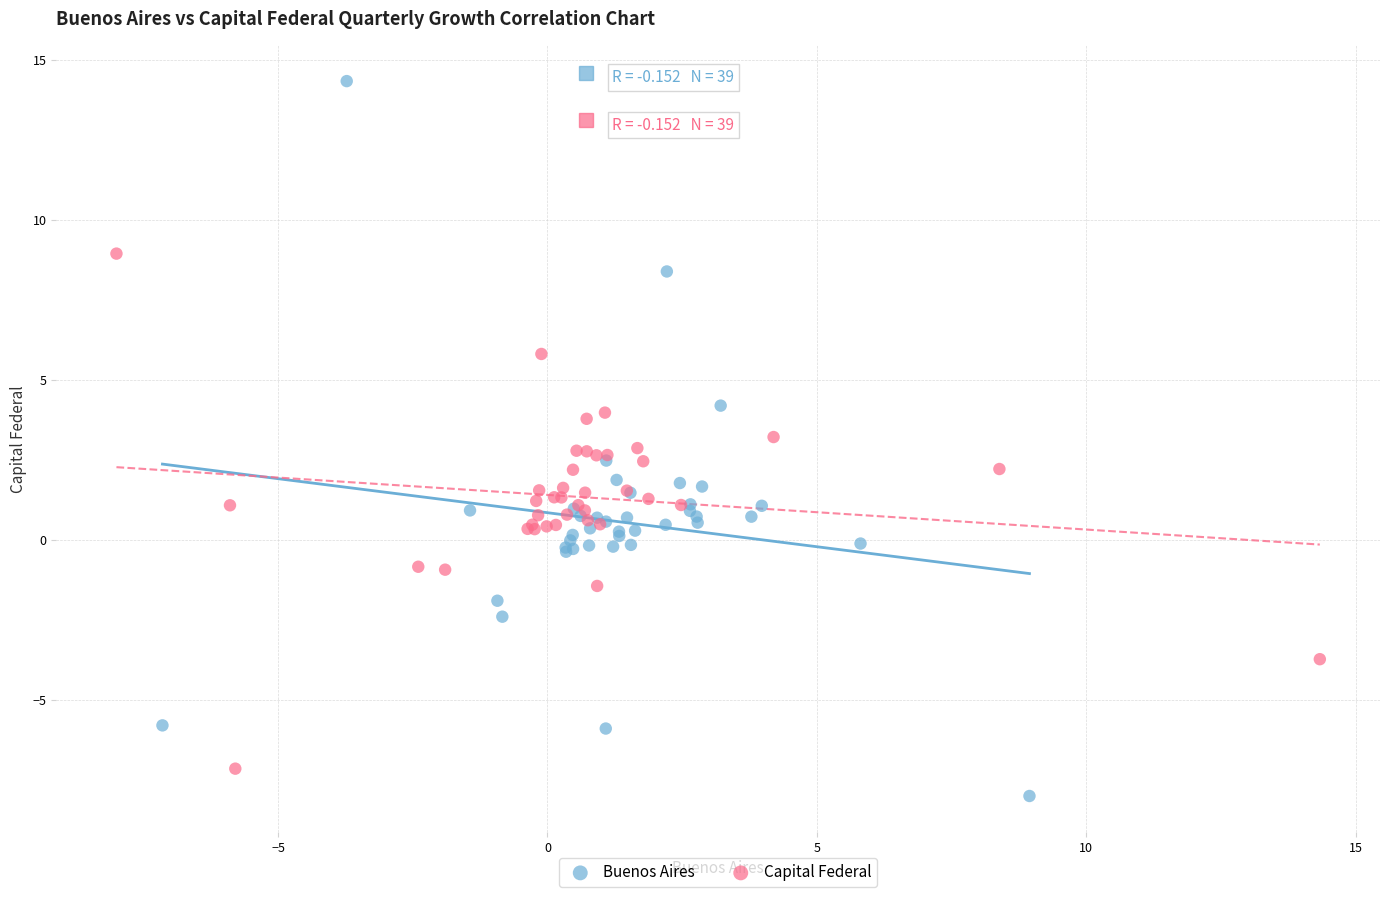

Which series reaches the maximum Y coordinate?

Buenos Aires